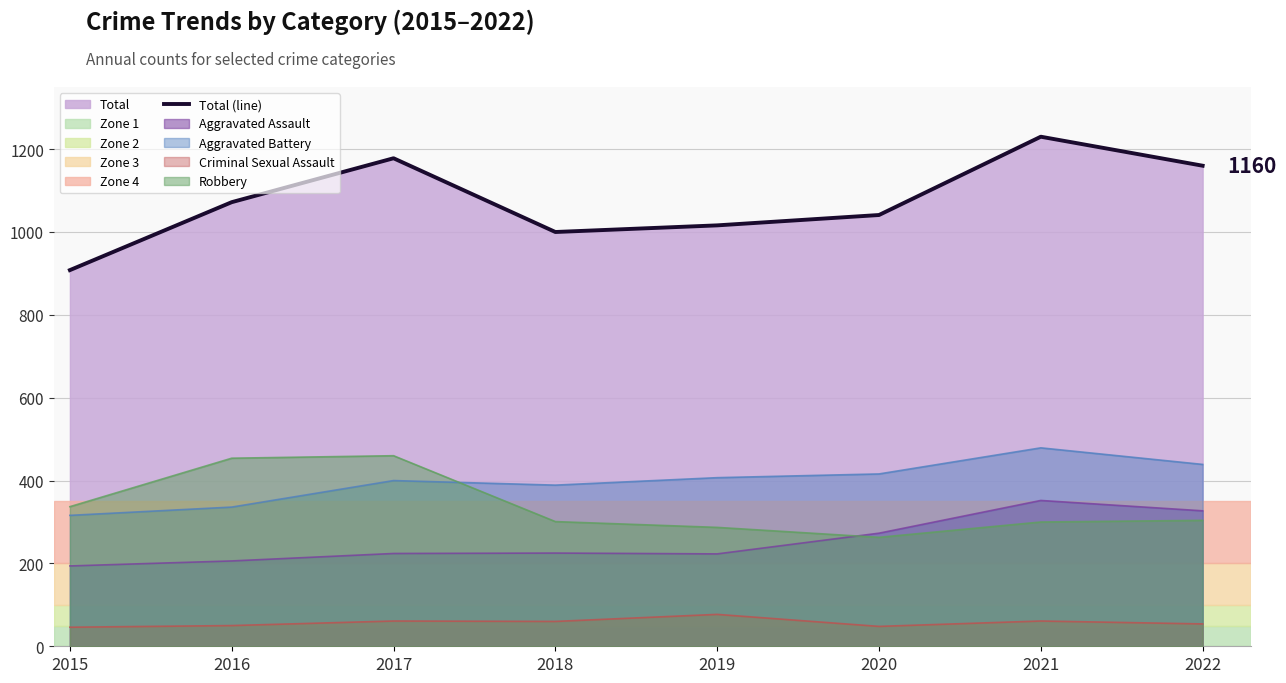

Which category has the highest value across all series?

2021